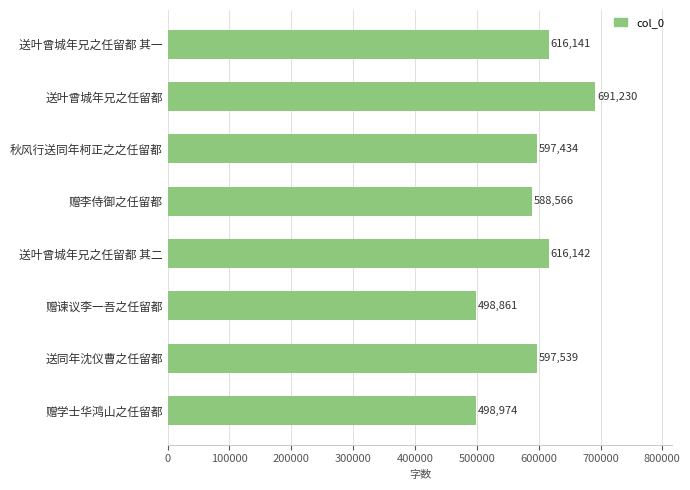

Rank the categories by value from lowest to highest.

赠谏议李一吾之任留都, 赠学士华鸿山之任留都, 赠李侍御之任留都, 秋风行送同年柯正之之任留都, 送同年沈仪曹之任留都, 送叶曾城年兄之任留都 其一, 送叶曾城年兄之任留都 其二, 送叶曾城年兄之任留都